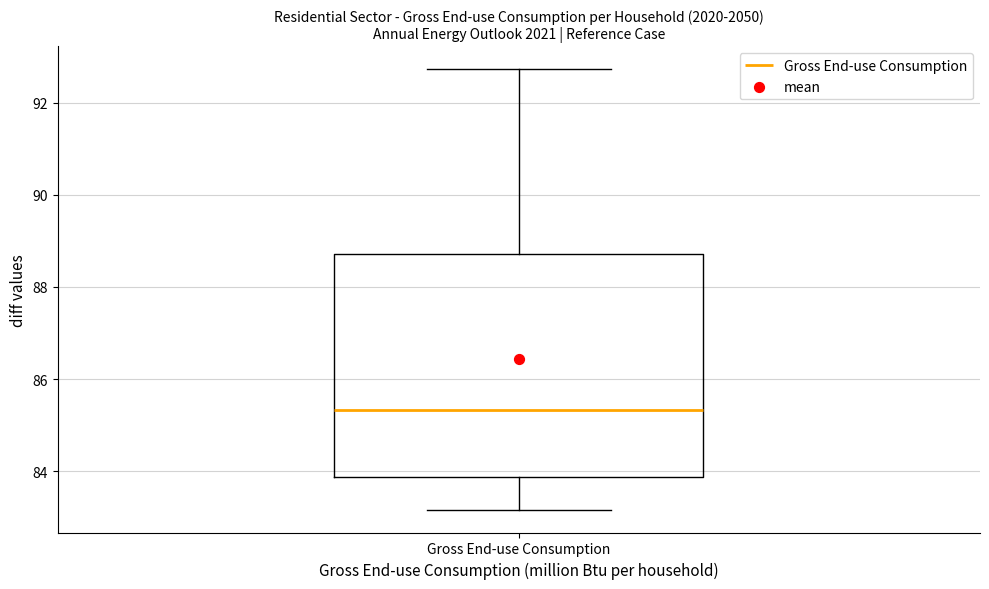

Where is the upper edge of the box for Gross End-use Consumption on the y-axis? The values are not printed on the chart, so give them approximately, as read against the axis.

88.8